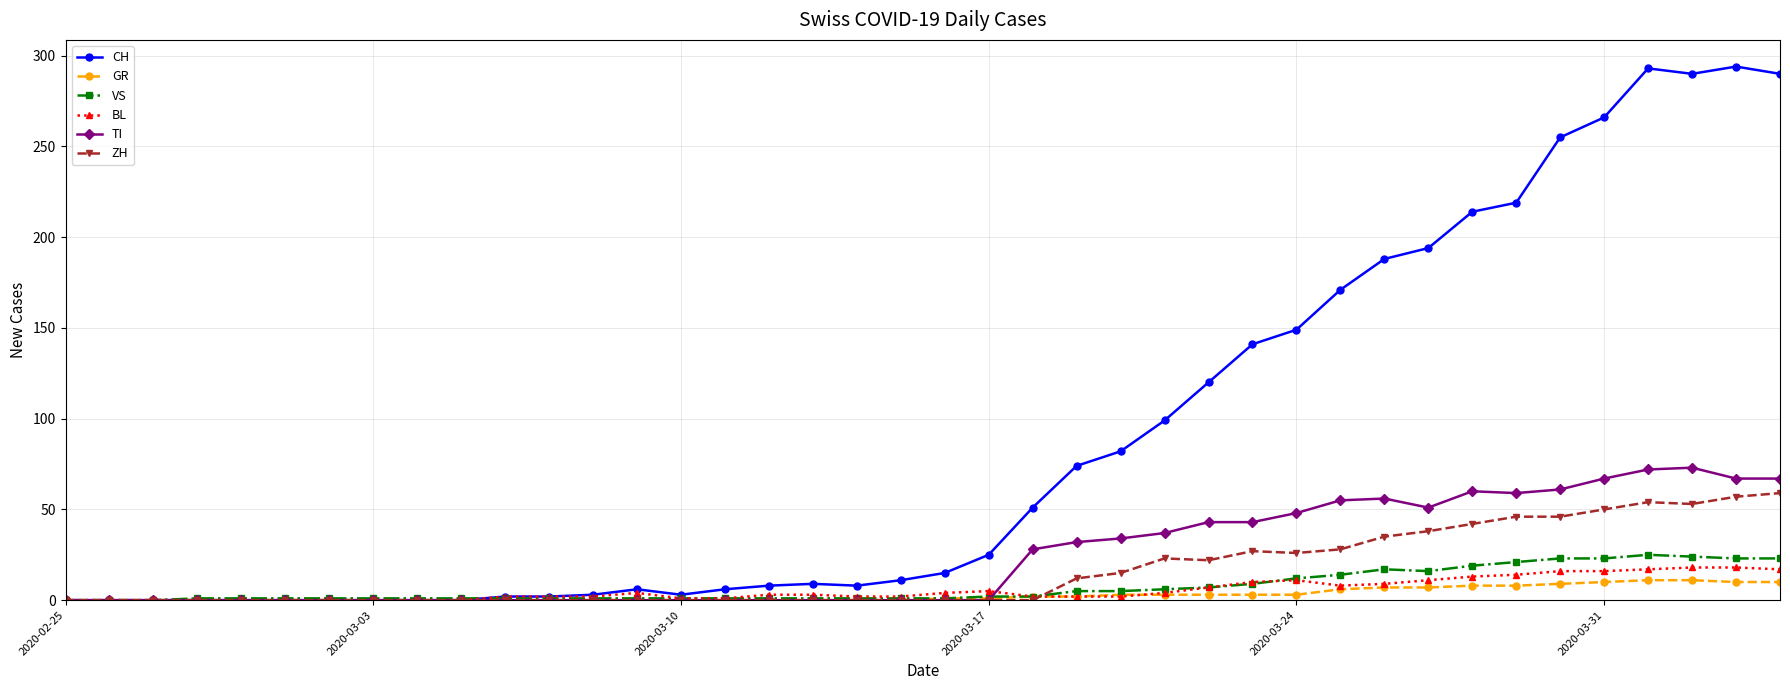

At how many categories does at least one series exceed 199?

8